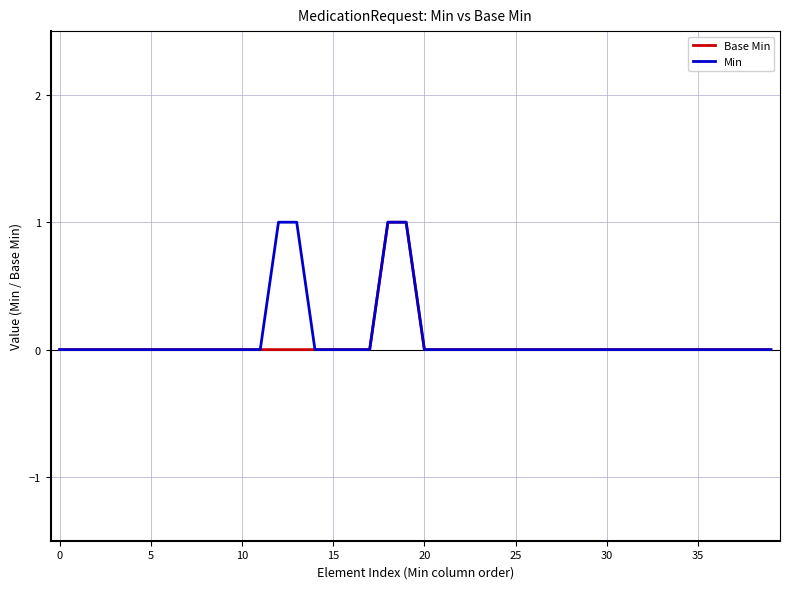

At which category does the chart reach its peak across all series?

18